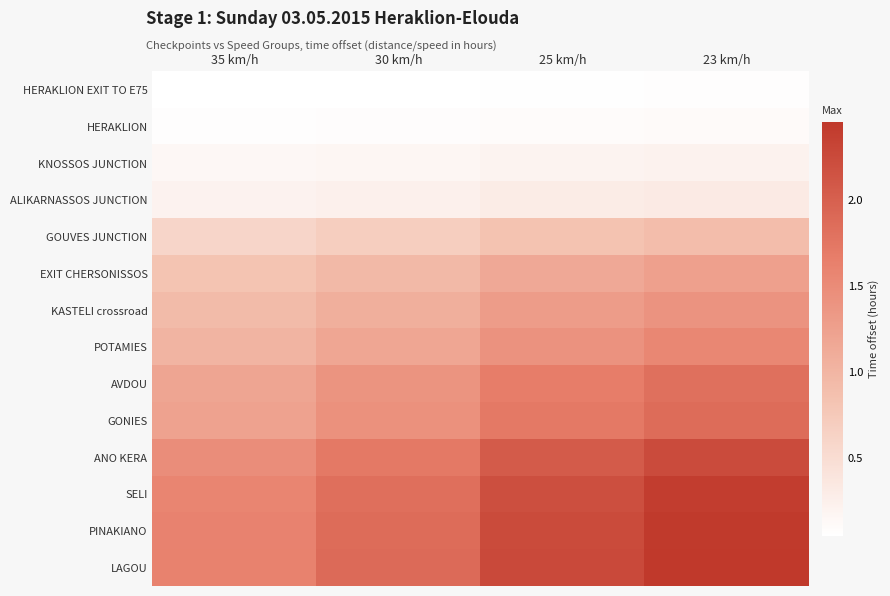

Rank the series at 25 km/h from lowest to highest value.

HERAKLION EXIT TO E75, HERAKLION, KNOSSOS JUNCTION, ALIKARNASSOS JUNCTION, GOUVES JUNCTION, EXIT CHERSONISSOS, KASTELI crossroad, POTAMIES, AVDOU, GONIES, ANO KERA, SELI, PINAKIANO, LAGOU